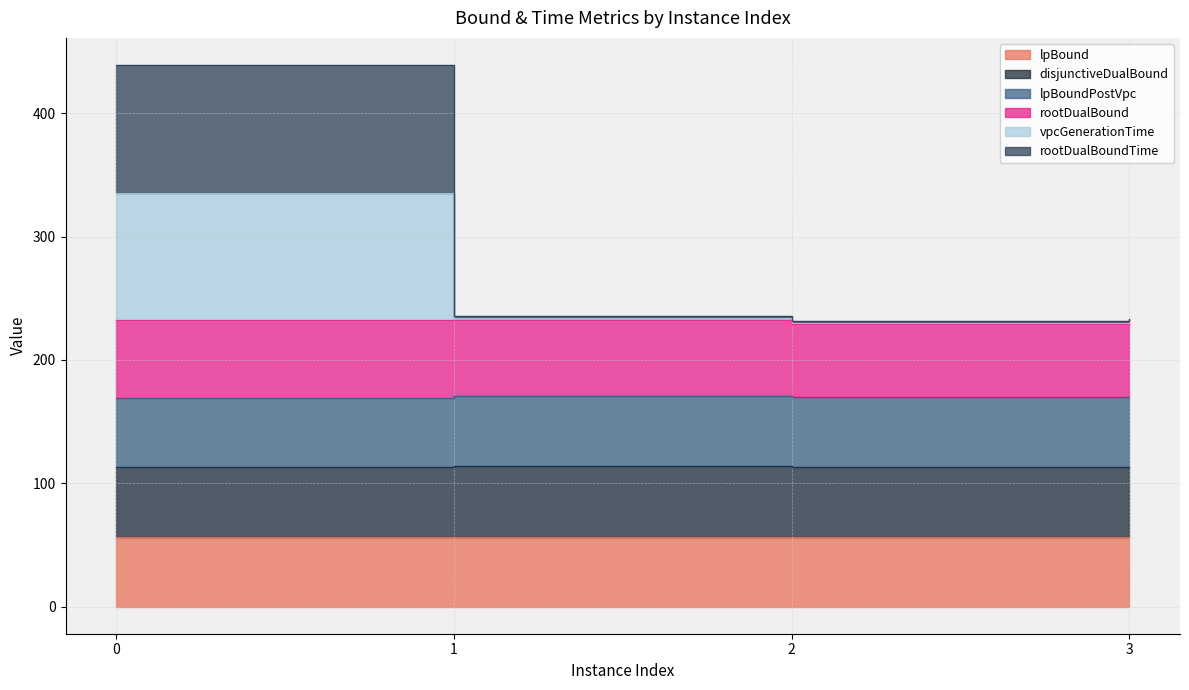

Which series has the largest total across all categories?

vpcGenerationTime